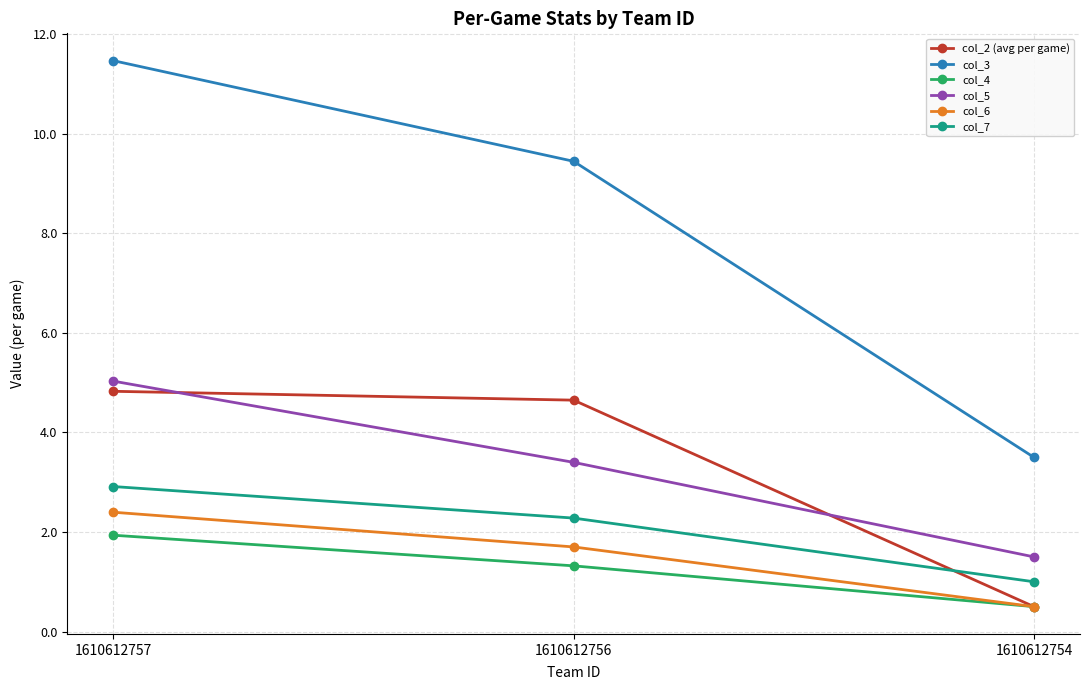

True or false: col_4 has a value of 3.0 at 1610612757.

False